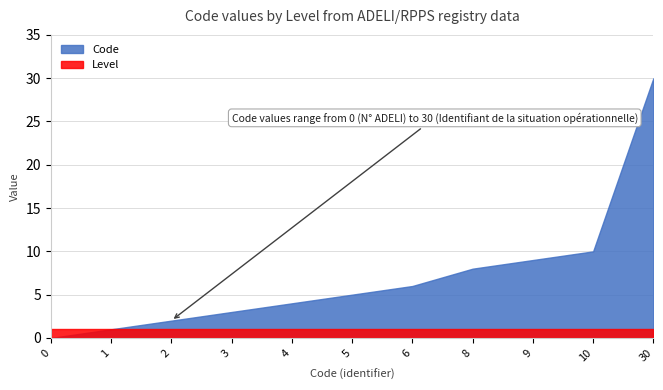

What is the sum of all values?

78